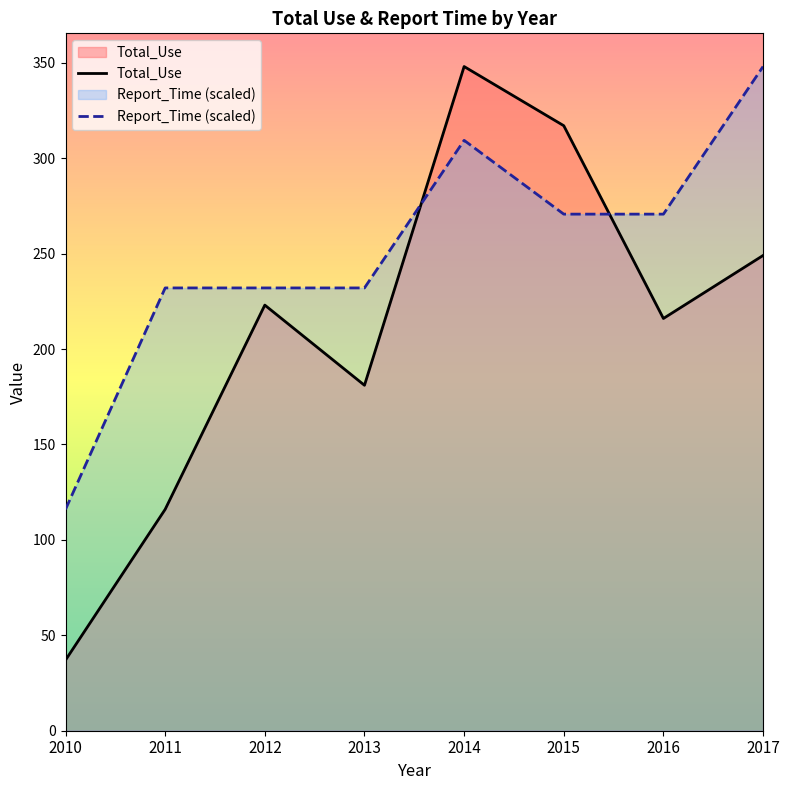

At which category does Report_Time reach its first local peak?

2014